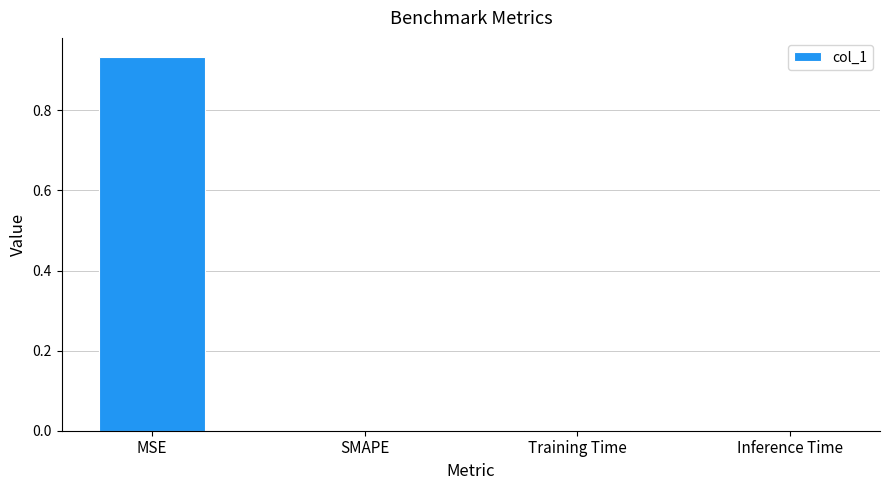

What is the change in value from MSE to SMAPE?

-0.9